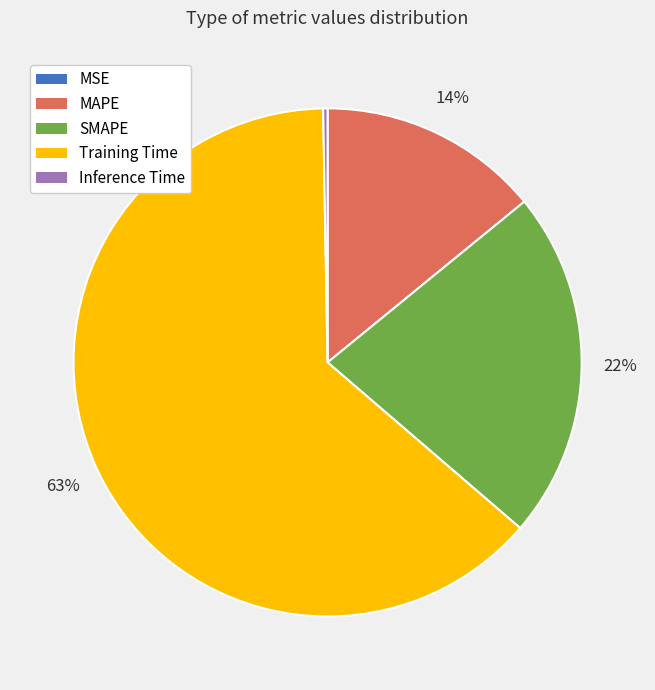

Is it true that MAPE is 14% of the pie?

True